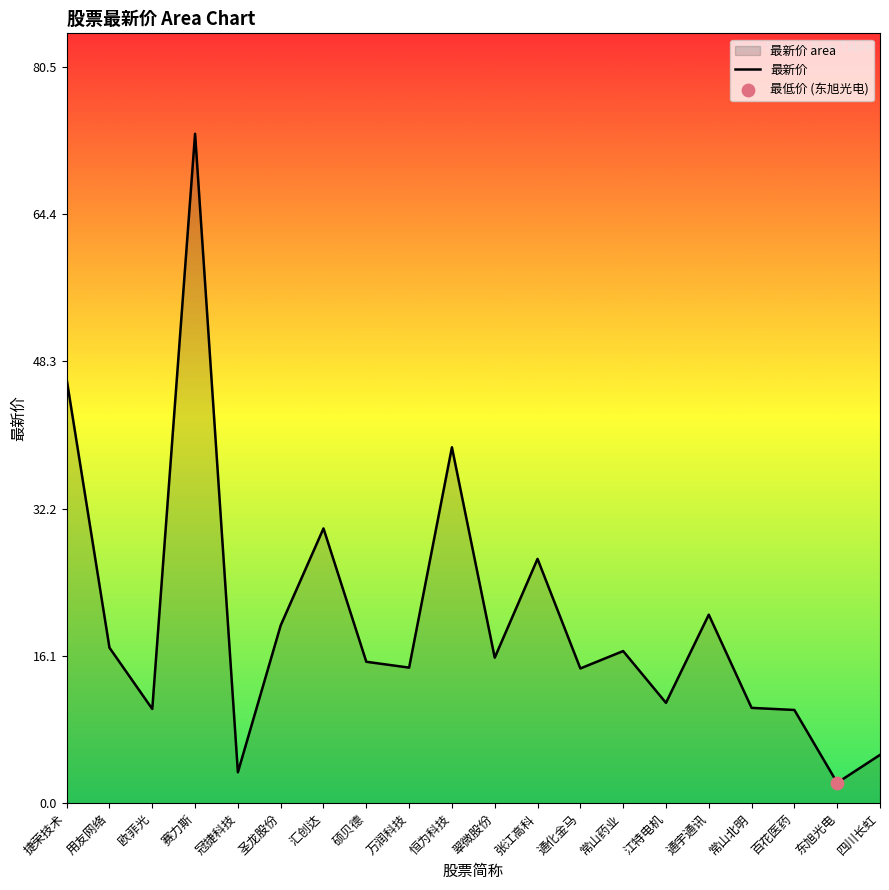

Approximately how many times larger is the value at 赛力斯 compared to 硕贝德?

4.7